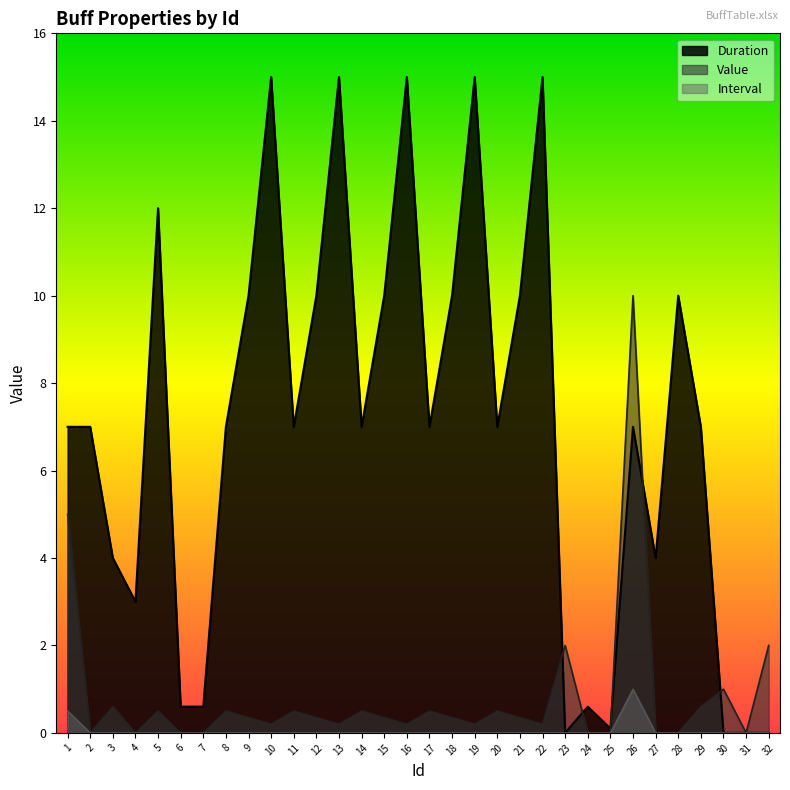

What is the difference between the maximum and minimum values in the Interval series?

1.0